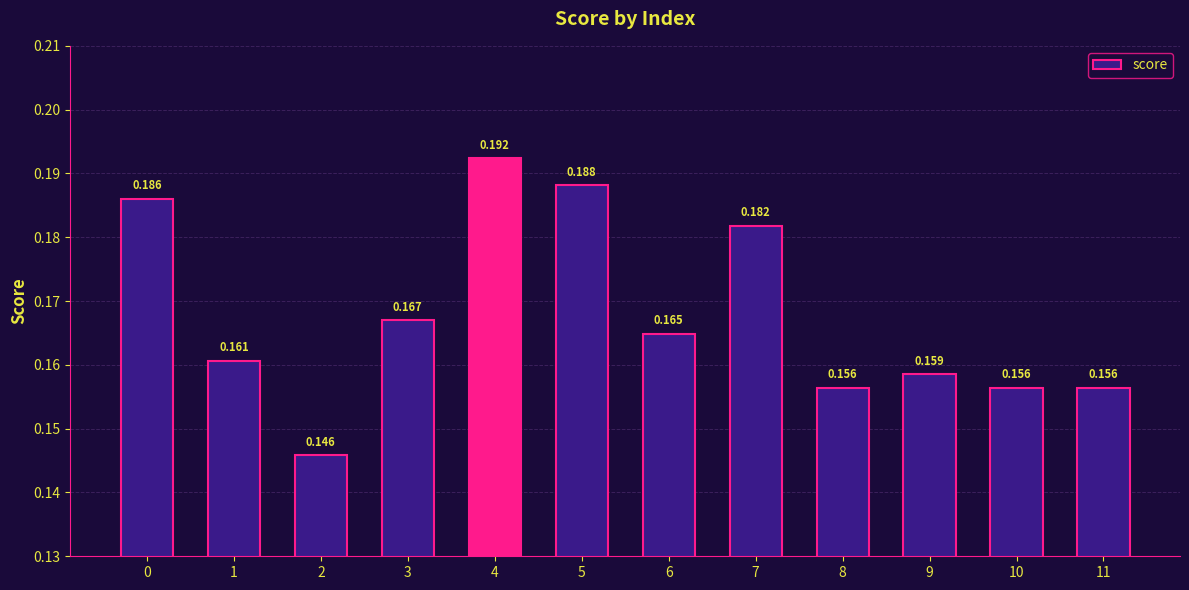

Reading left to right, list all the values displayed in this chart.

0=0.2	1=0.2	2=0.1	3=0.2	4=0.2	5=0.2	6=0.2	7=0.2	8=0.2	9=0.2	10=0.2	11=0.2